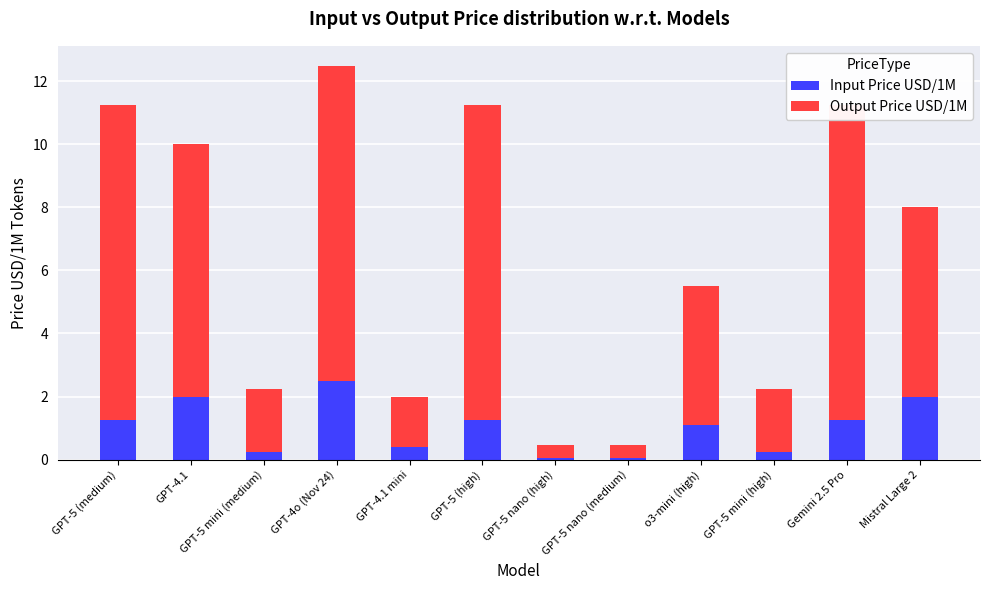

What is the sum of all Input Price USD/1M values?

12.3